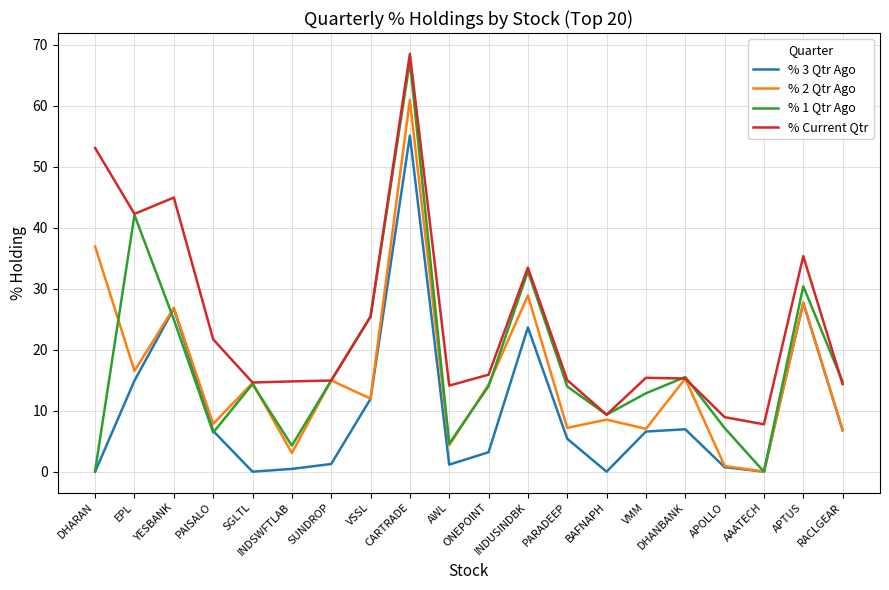

Which series has the widest spread of values?

% 1 Qtr Ago